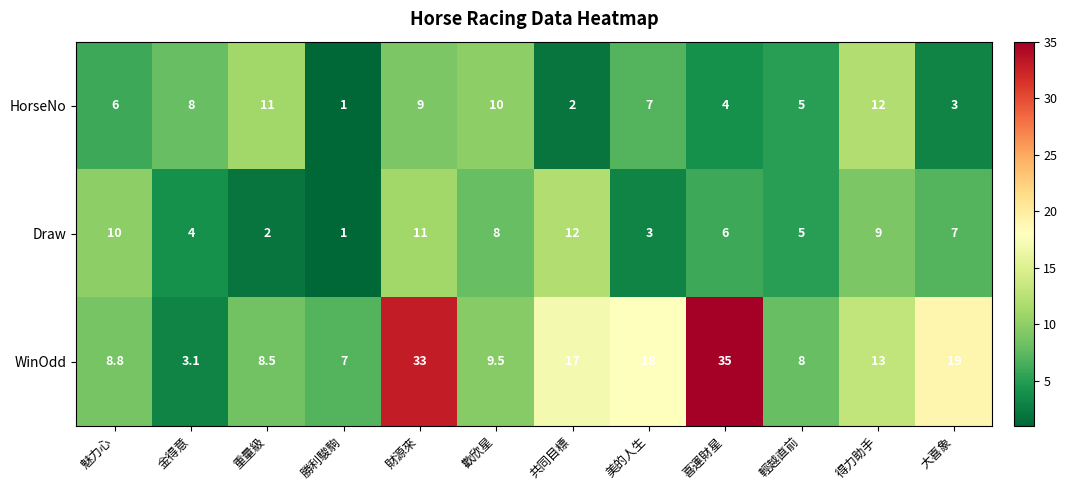

Which series has the largest range (max minus min)?

WinOdd